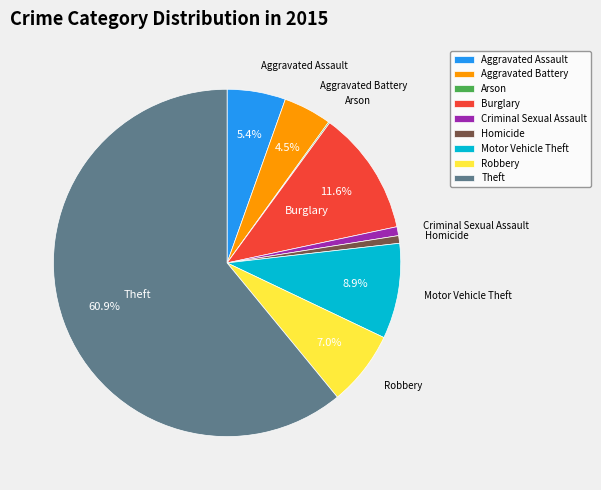

To the nearest percent, what percentage of the pie is Homicide?

1%